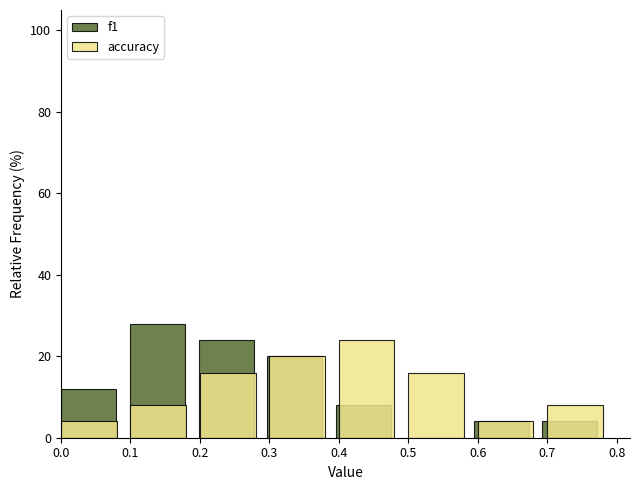

Reading left to right, what are all the values shown in this chart?

f1: 0.0=12.0	0.1=28.0	0.2=24.0	0.3=20.0	0.4=8.0	0.5=0.0	0.6=4.0	0.7=4.0
accuracy: 0.0=4.0	0.1=8.0	0.2=16.0	0.3=20.0	0.4=24.0	0.5=16.0	0.6=4.0	0.7=8.0